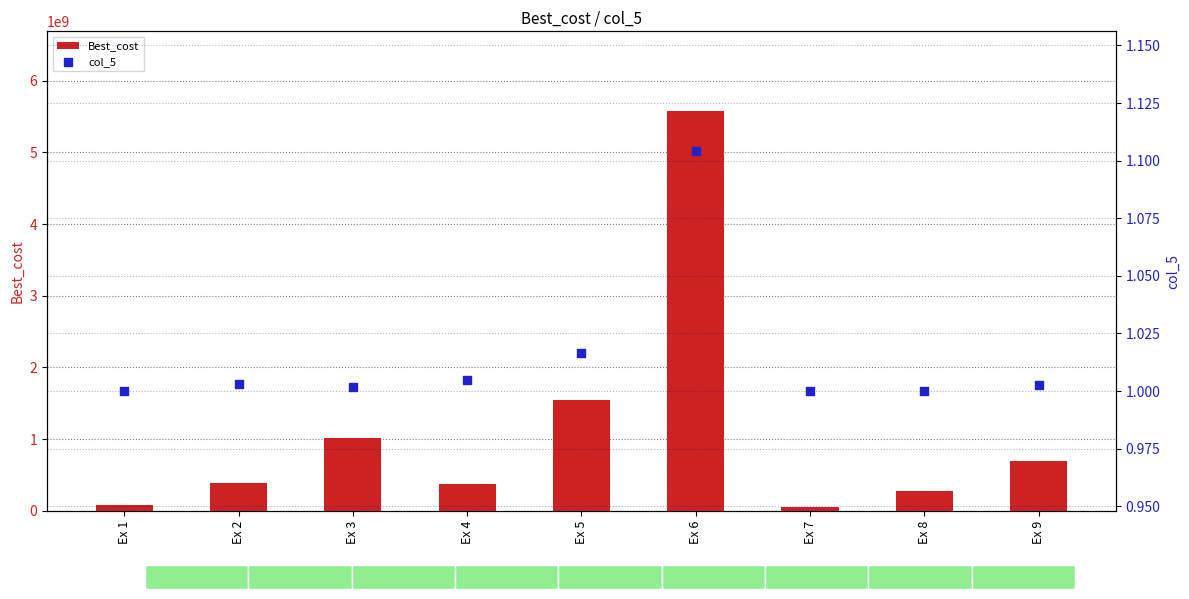

Which series has the largest total across all categories?

Best_cost